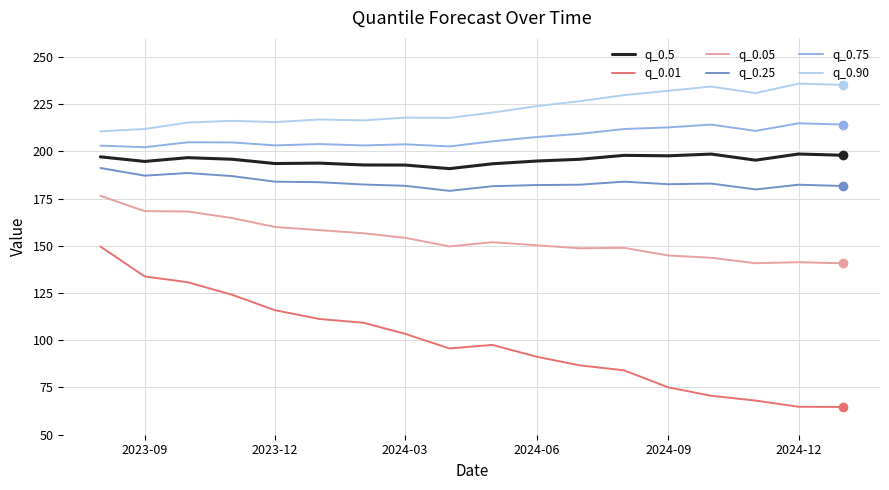

What is the lowest value of the q_0.5 series?

190.8